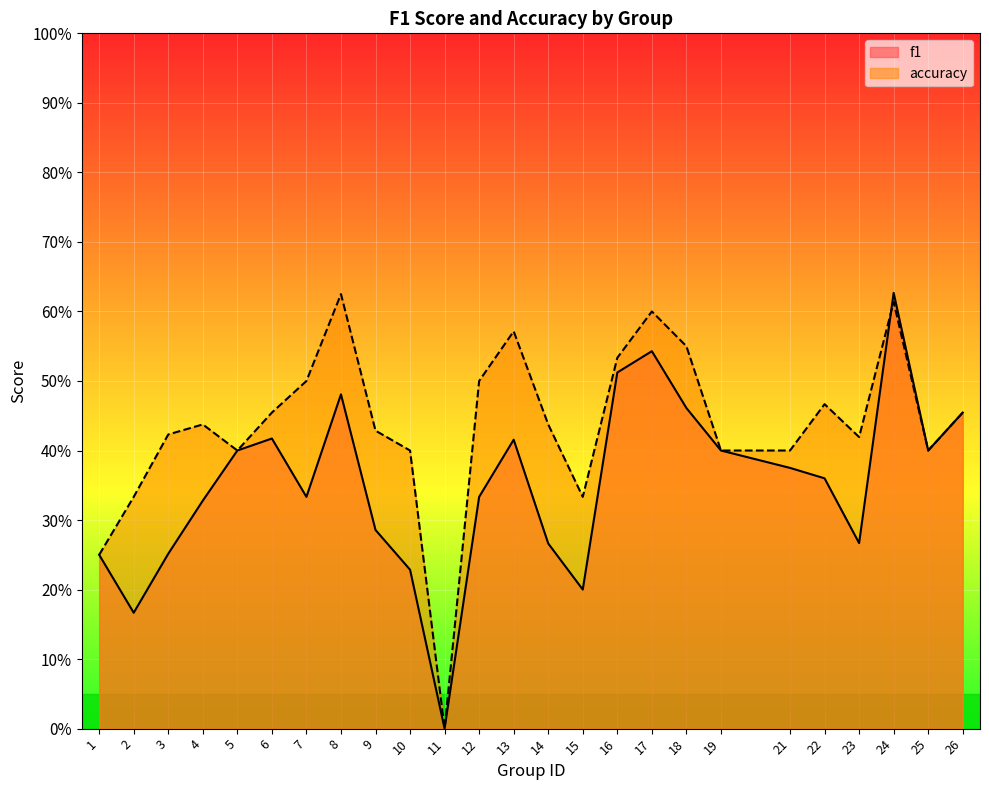

What is the sum of all f1 values?

8.8